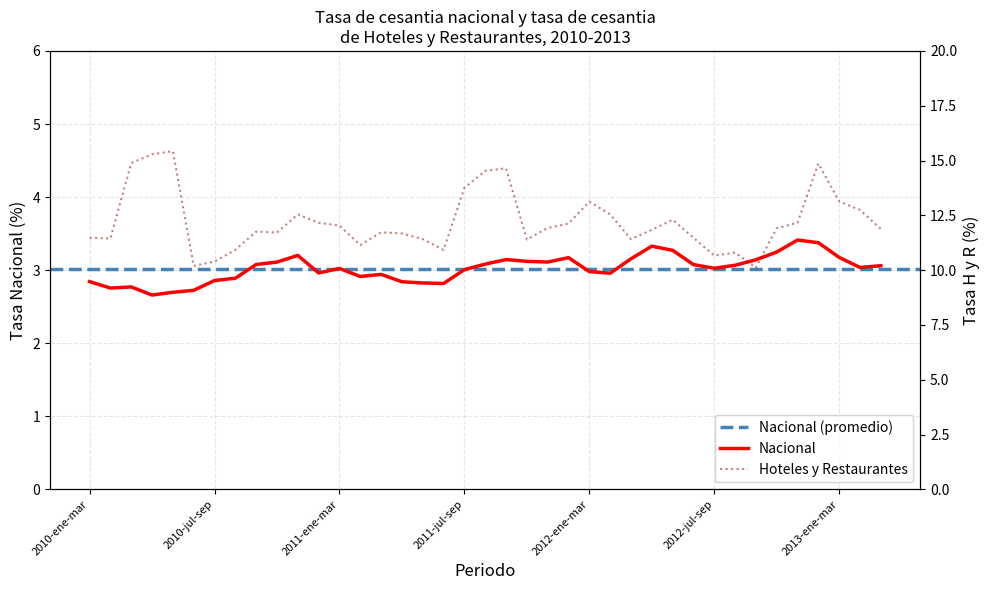

Where is the first local minimum for col_2?

2010-feb-abr